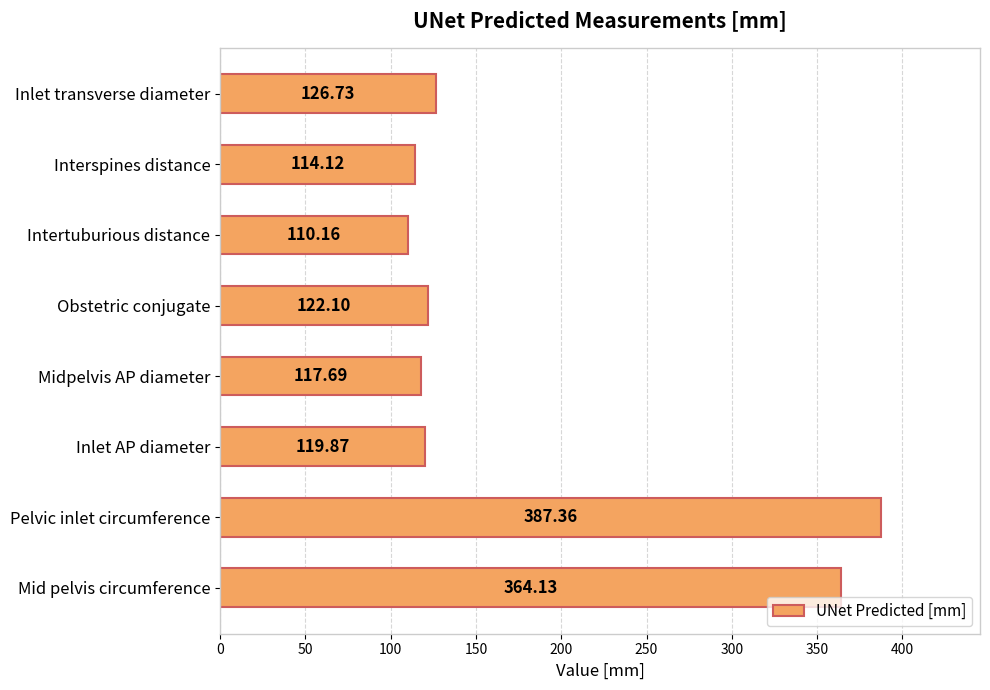

Between Mid pelvis circumference and Interspines distance, which is larger?

Mid pelvis circumference